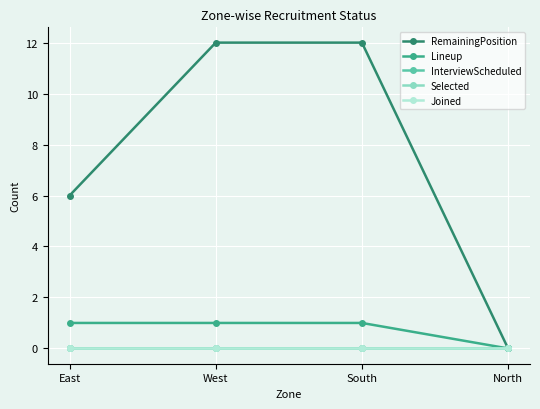

Is this an area chart (filled region under the line)?

No